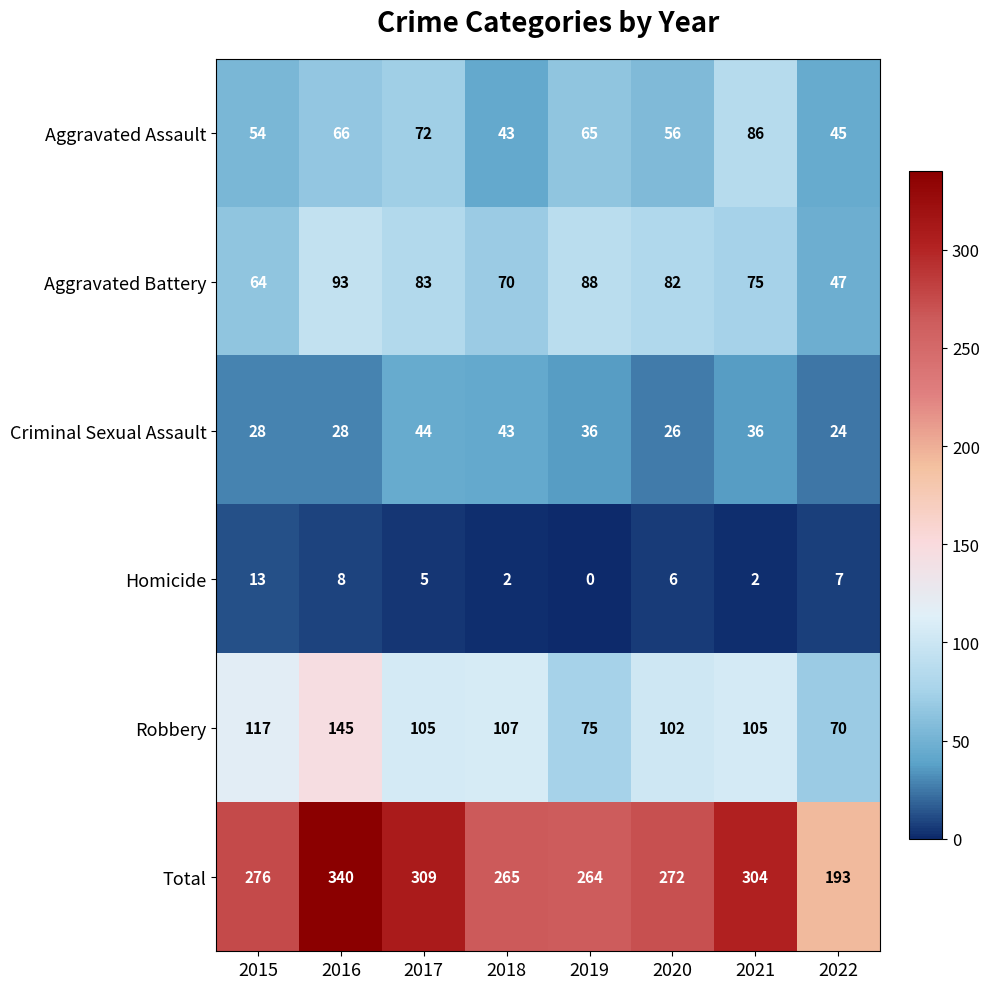

The value of Homicide at 2020 is 8. True or false?

False